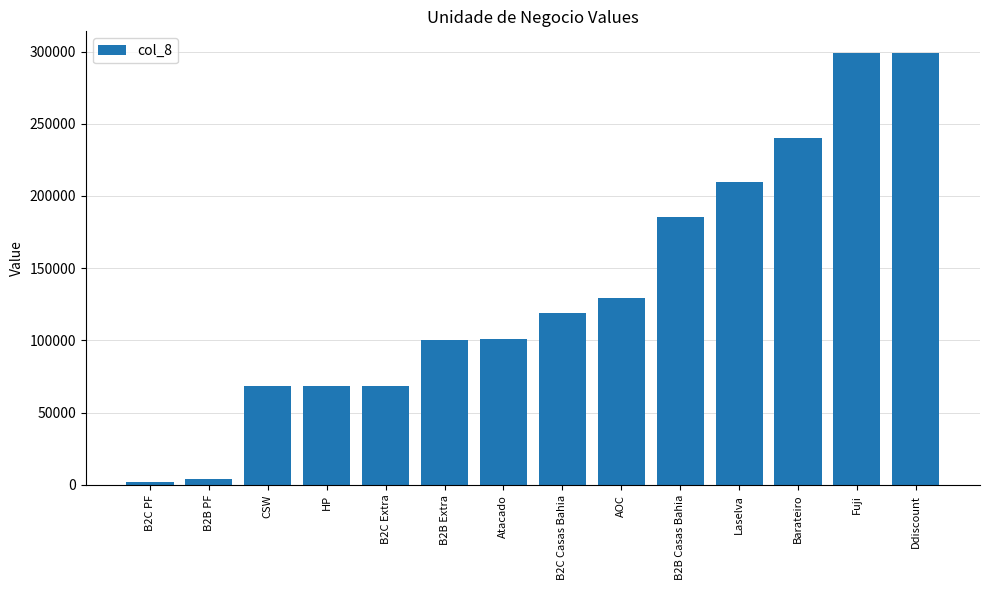

The chart shows a value of 68345 at HP. True or false?

True